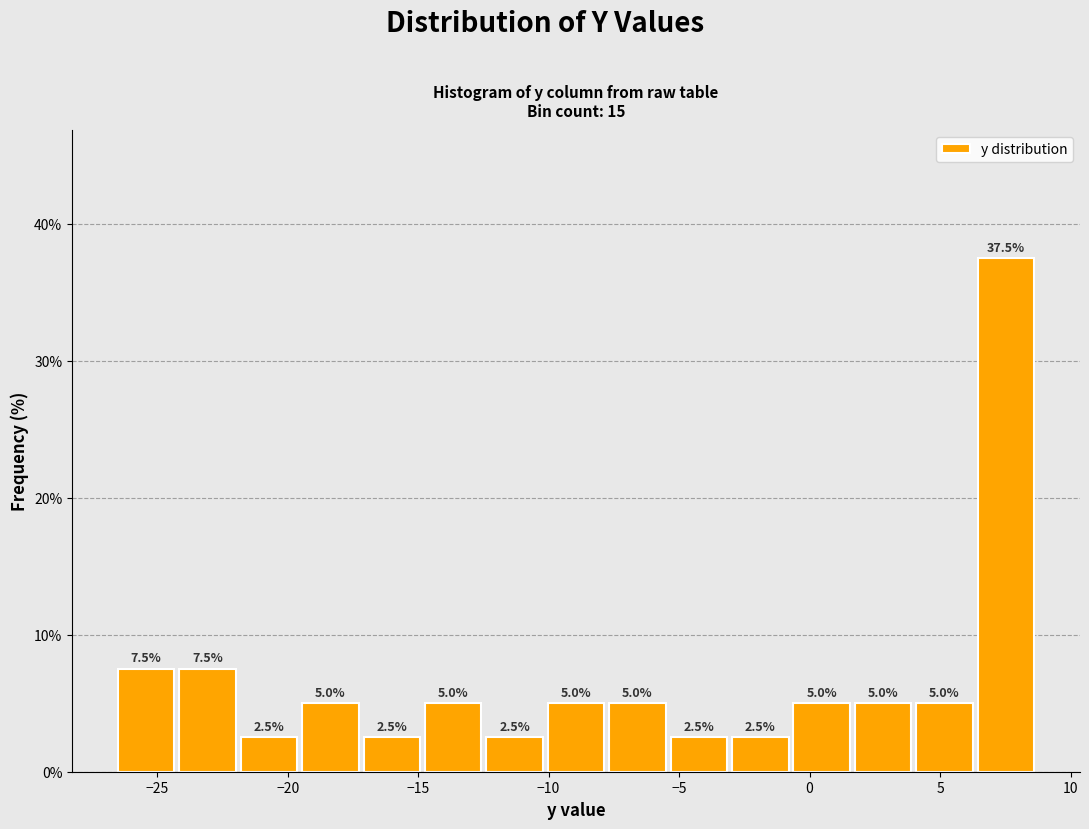

Over which range of the x-axis is the bar tallest?

6.5 to 8.5